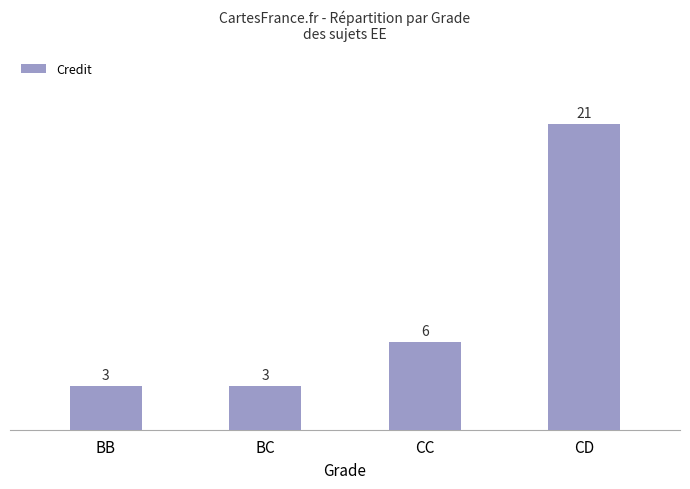

Reading right to left, list all the values displayed in this chart.

CD=21	CC=6	BC=3	BB=3